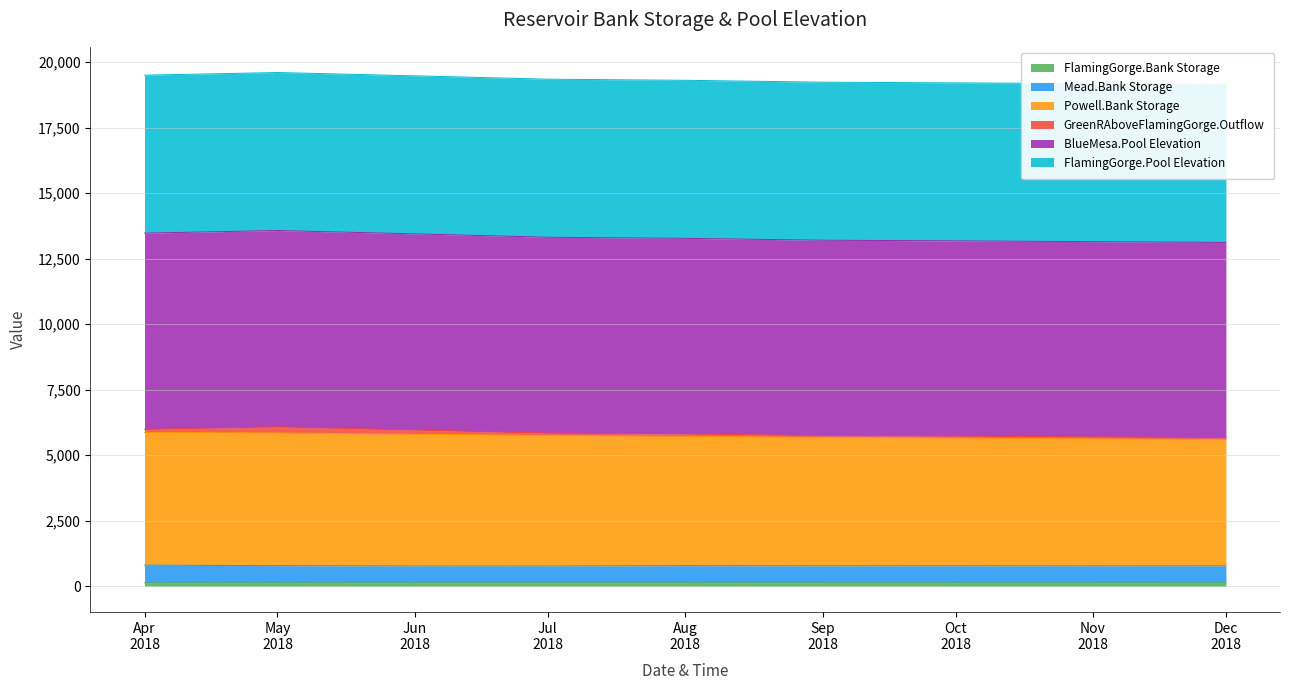

Is the value of Mead.Bank Storage at Nov 2018 greater than the value of Powell.Bank Storage at Dec 2018?

No